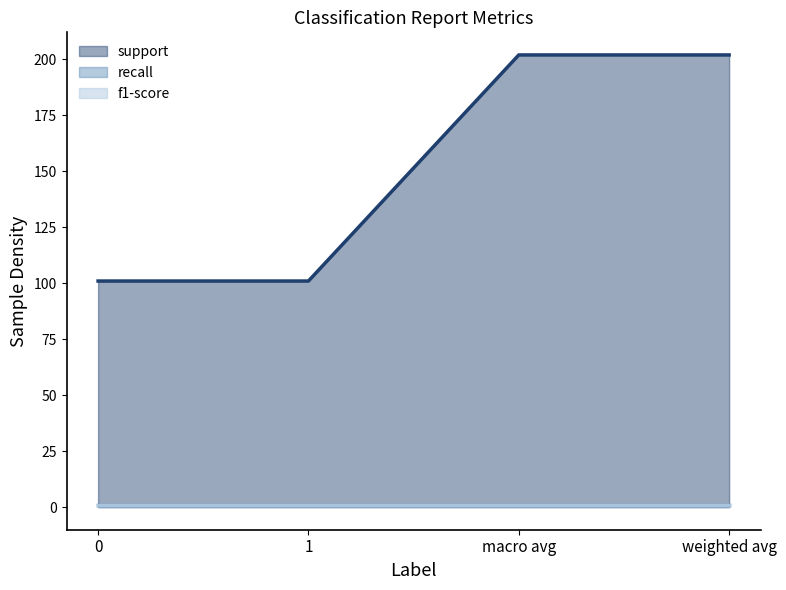

What are all the series names shown in the legend?

support, recall, f1-score